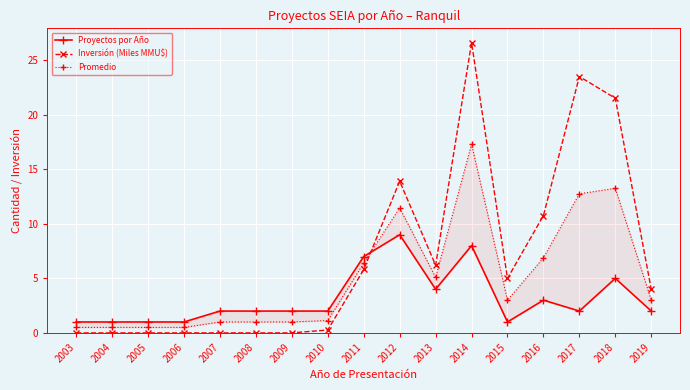

Between 2015 and 2016, which series saw the biggest shift?

Inversión (Miles MMU$)